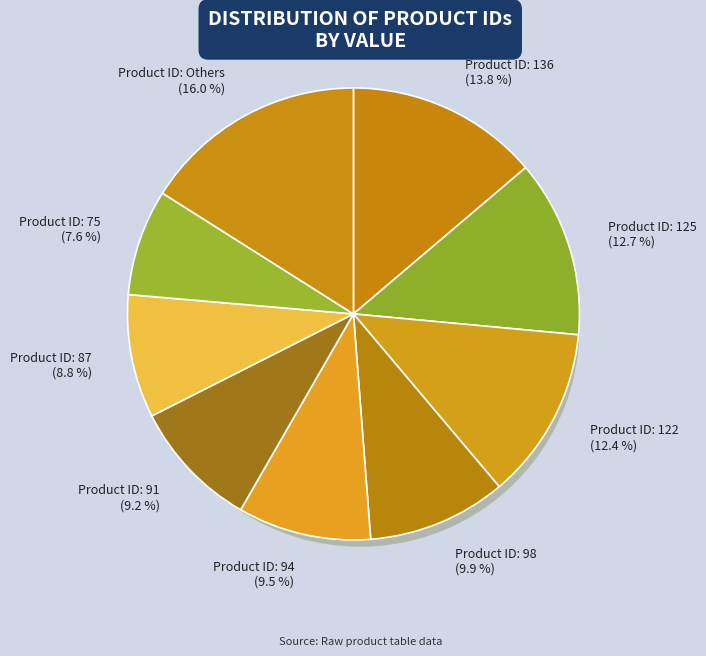

Which category has the biggest portion of the pie?

136